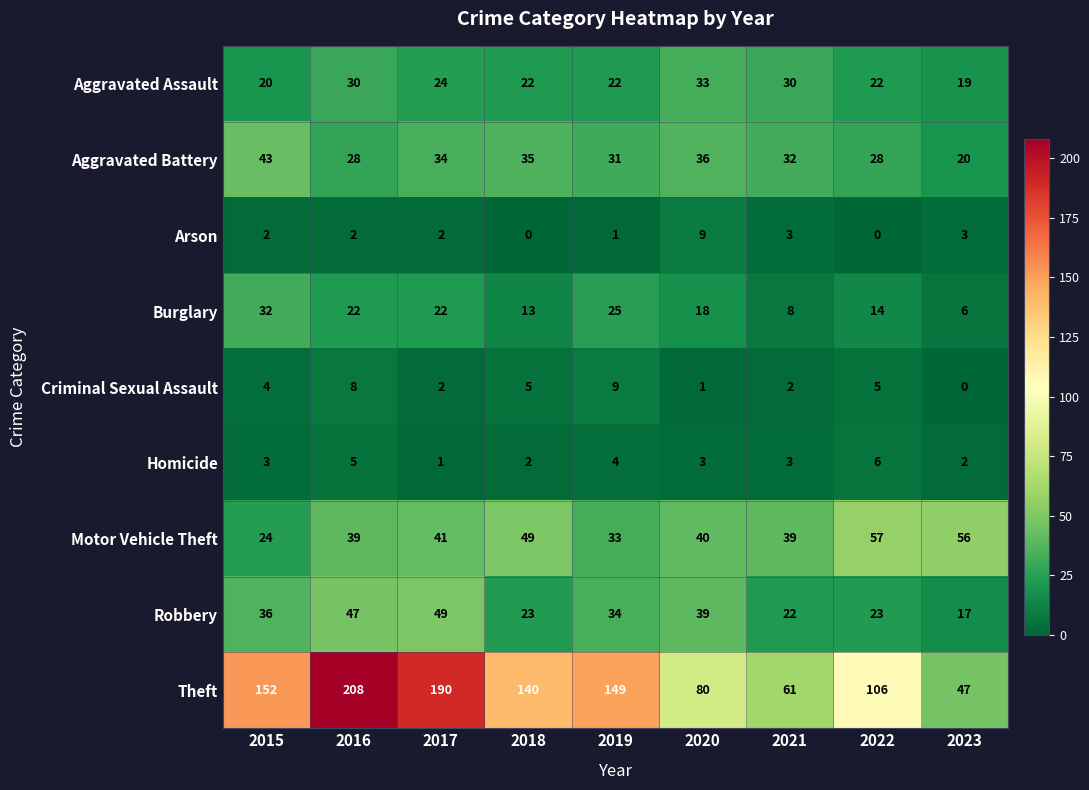

Which series changed the most between 2020 and 2021?

Theft